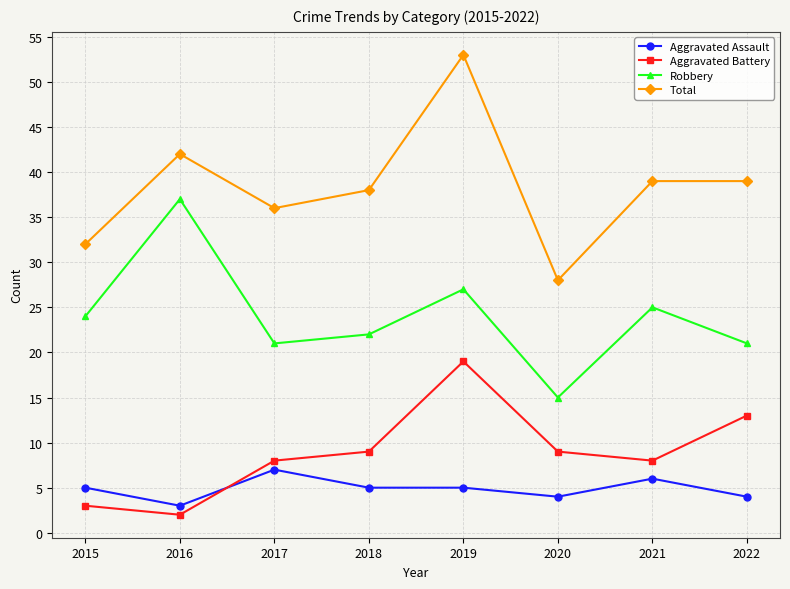

Reading left to right, list all the values displayed in this chart.

Aggravated Assault: 5	3	7	5	5	4	6	4
Aggravated Battery: 3	2	8	9	19	9	8	13
Robbery: 24	37	21	22	27	15	25	21
Total: 32	42	36	38	53	28	39	39